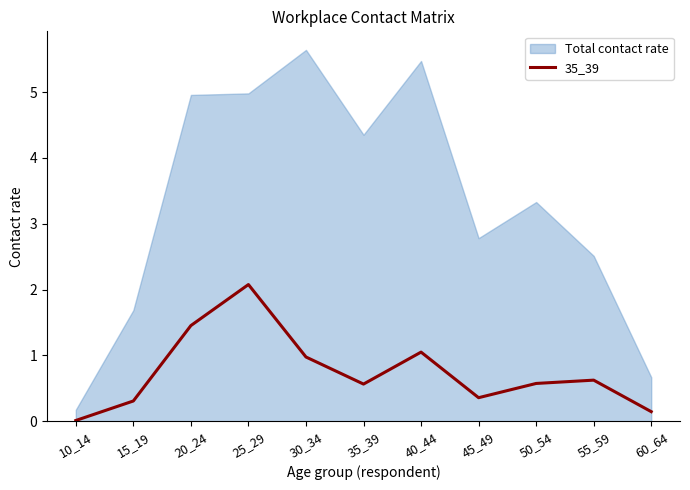

True or false: Total contact rate has a value of 7.1 at 40_44.

False